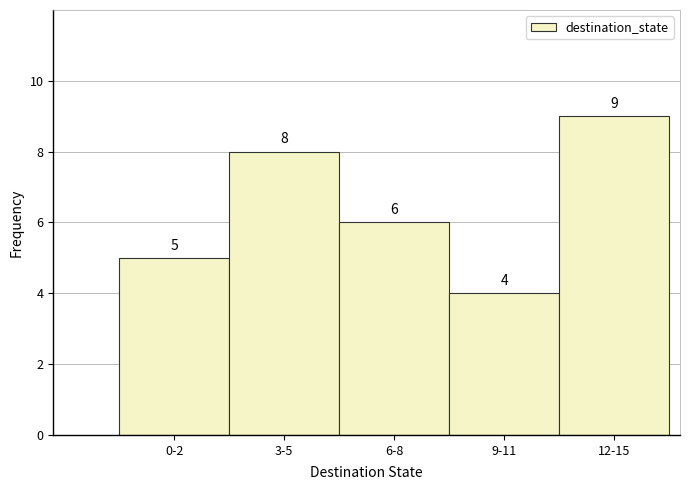

Reading left to right, what are all the values shown in this chart?

5	8	6	4	9